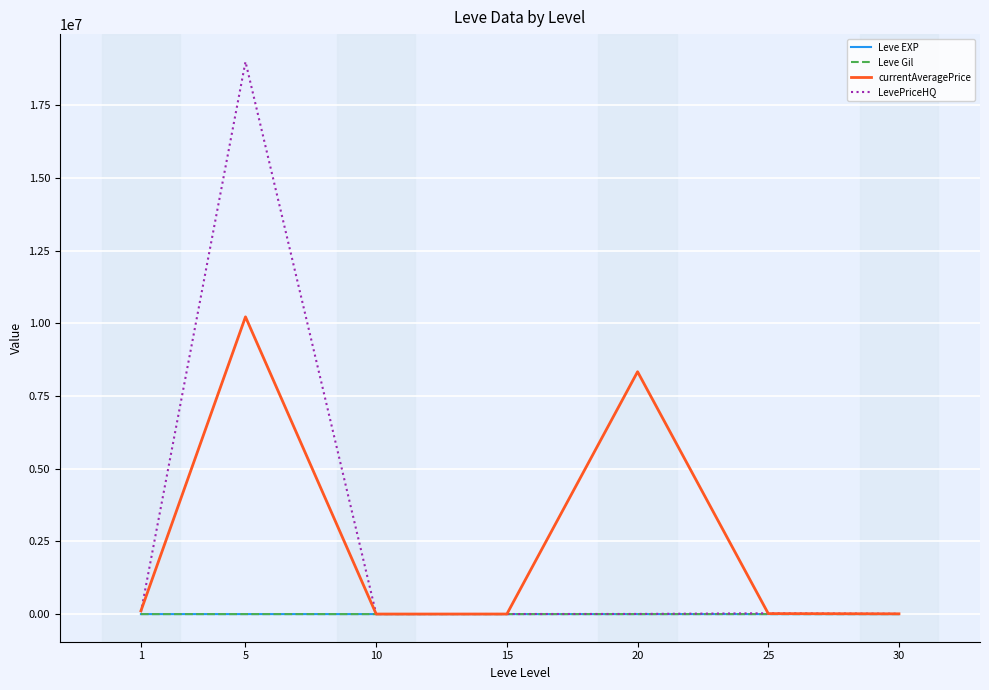

What is the difference between the second highest and second lowest values in the Leve Gil series?

138.3